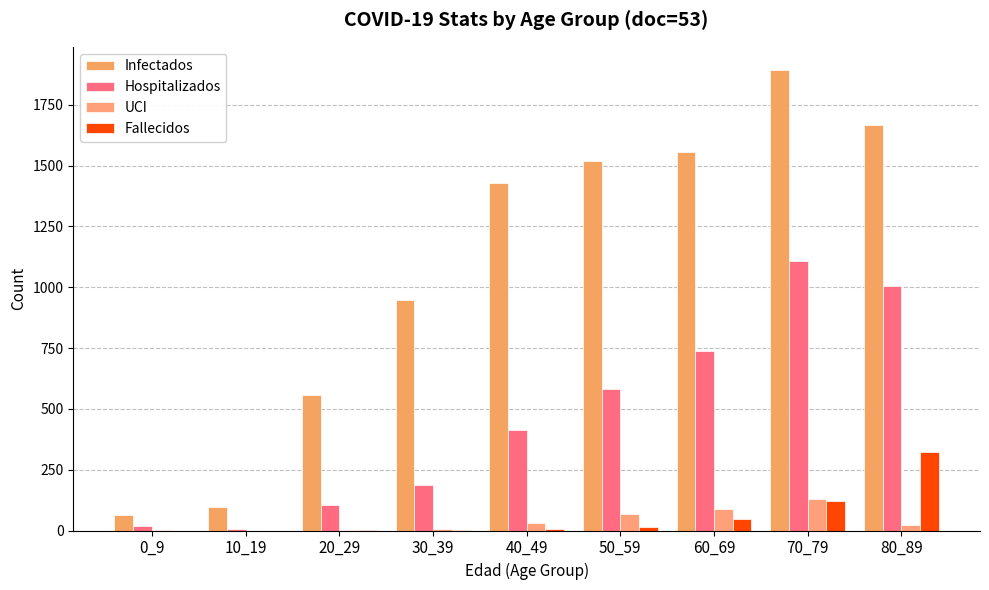

What is the value of the UCI bar at the 8th from the left?

129